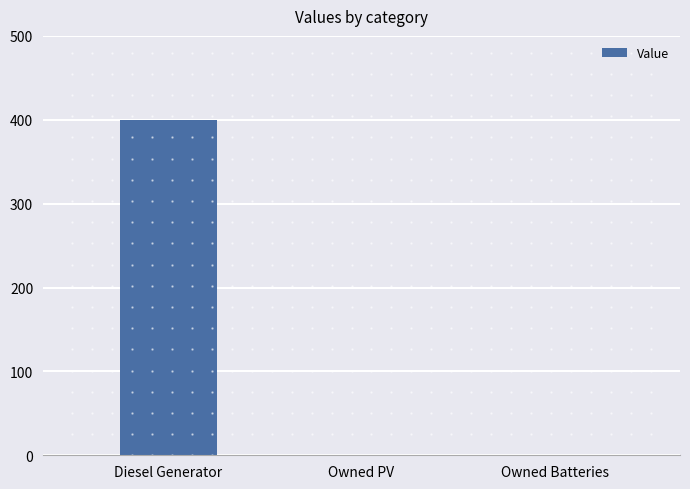

Count the number of data series in this chart.

1